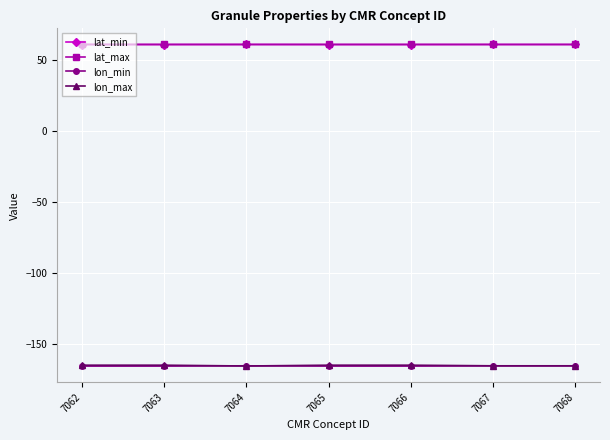

What is the value of the lat_max point at the 6th from the left?

61.3